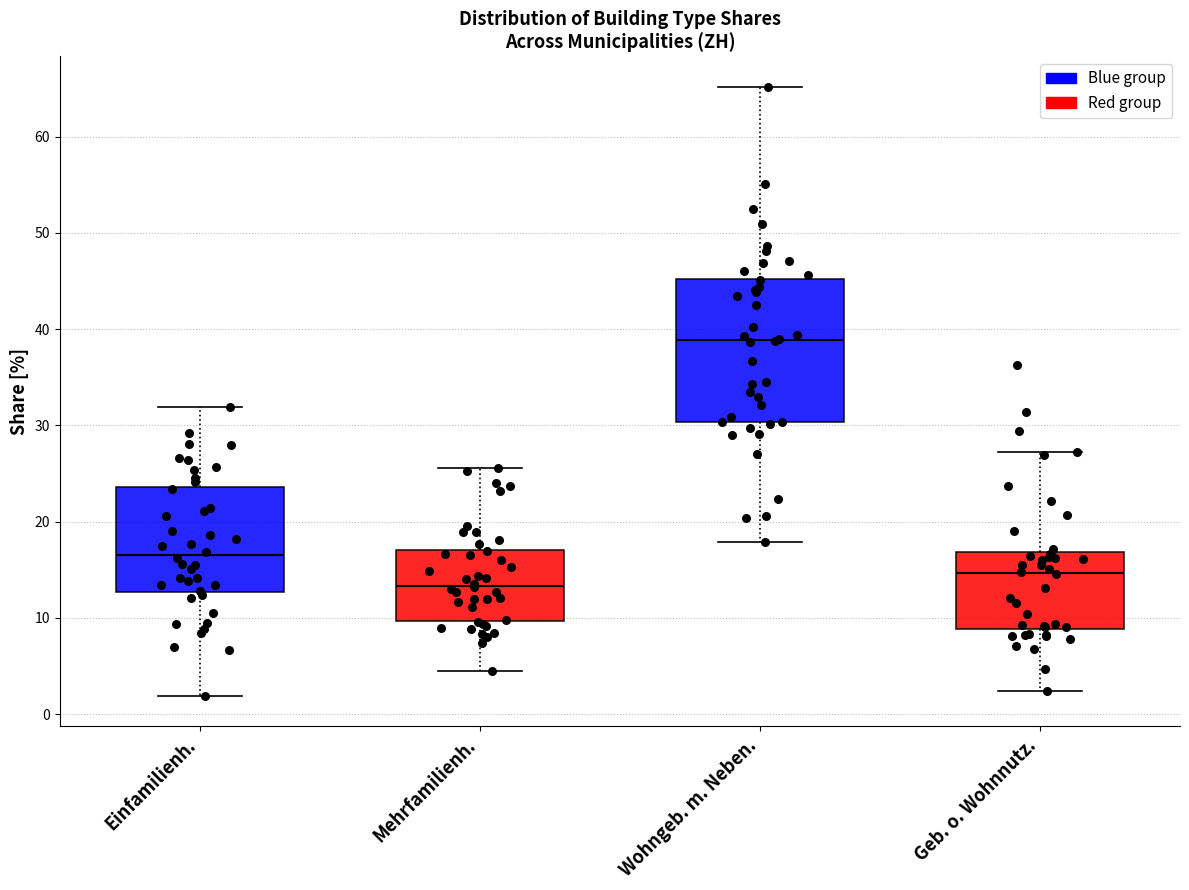

Reading left to right, read every box against the y-axis: the position of its median line, the range the box covers, and the ends of its whiskers. The values are not printed on the chart, so give them approximately, as read against the axis.

Einfamilienh.: median 17, box 13 to 24, whiskers 2 to 32
Mehrfamilienh.: median 13, box 10 to 17, whiskers 5 to 26
Wohngeb. m. Neben.: median 39, box 30 to 45, whiskers 18 to 65
Geb. o. Wohnnutz.: median 15, box 9 to 17, whiskers 2 to 27